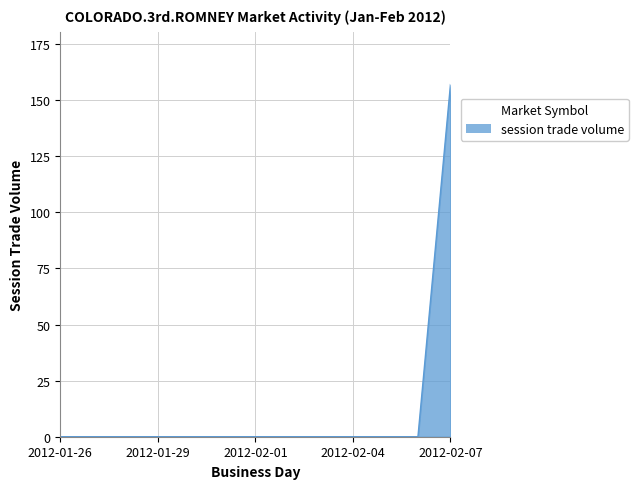

What is the difference between the maximum and minimum values?

157